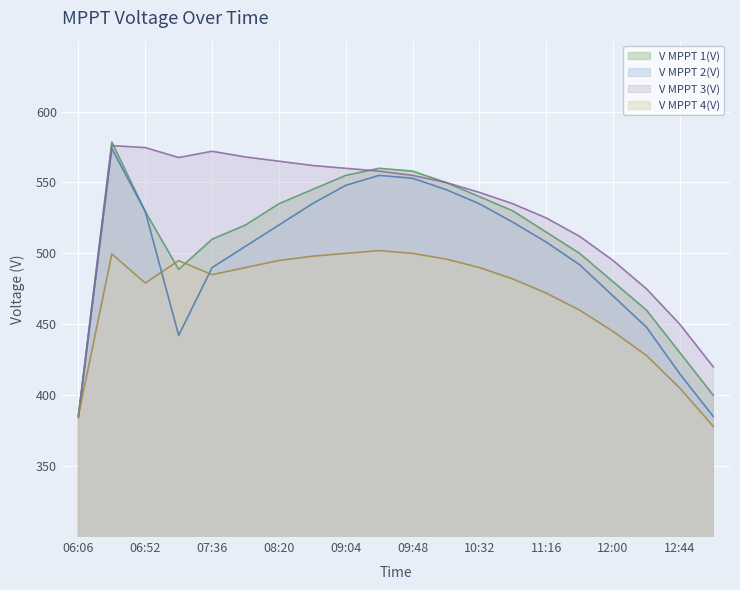

What is the difference between the V MPPT 1(V) values at 07:14 and 11:16?

26.3